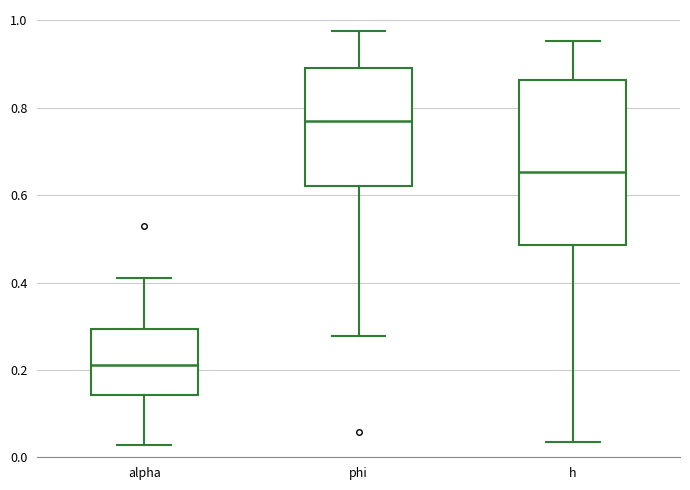

Which box's median line is the lowest?

alpha